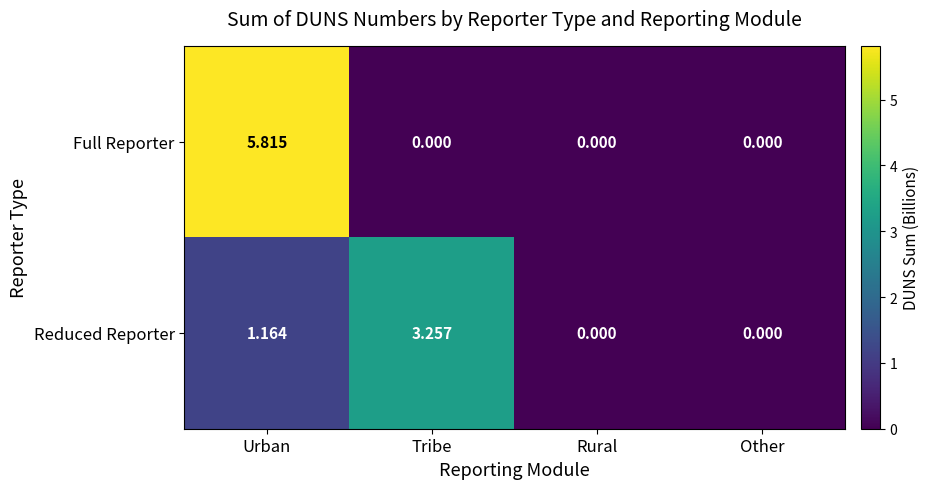

What is the maximum value shown in the chart?

5.8